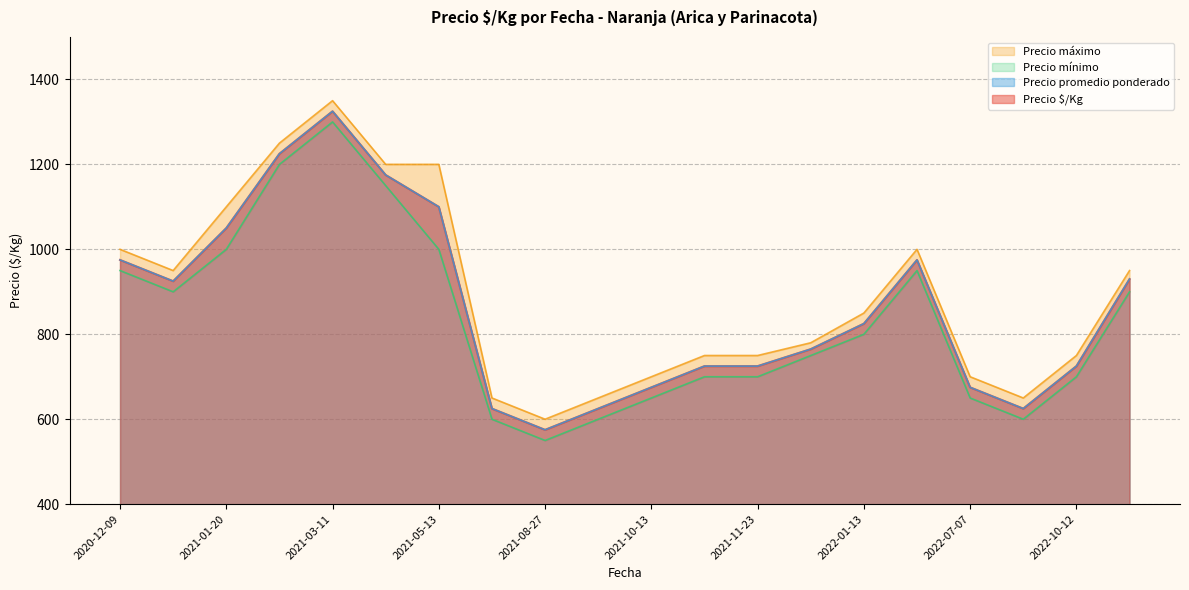

How many lines are shown in the chart?

4